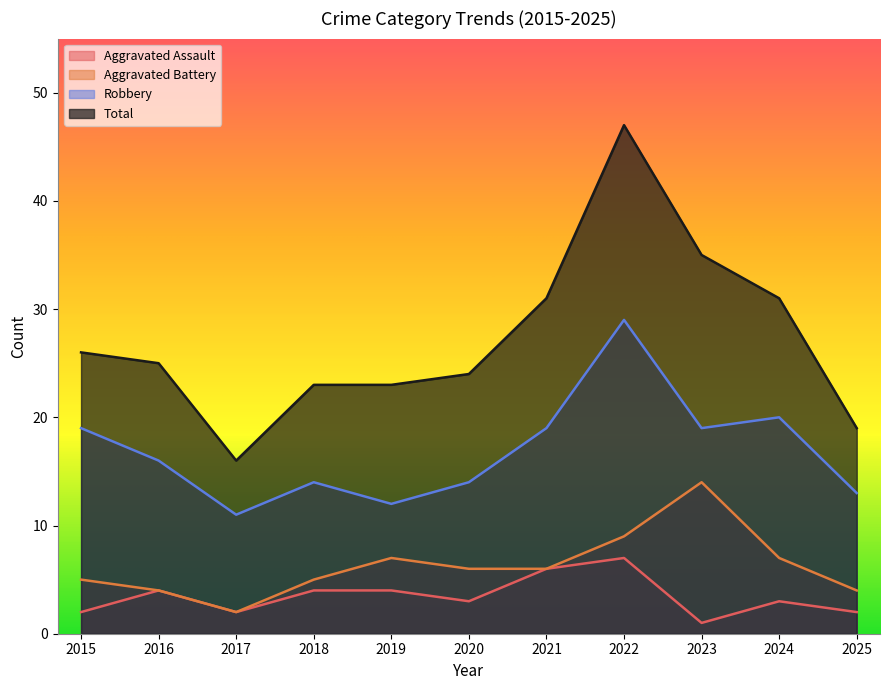

True or false: Aggravated Battery has a value of 6 at 2020.

True